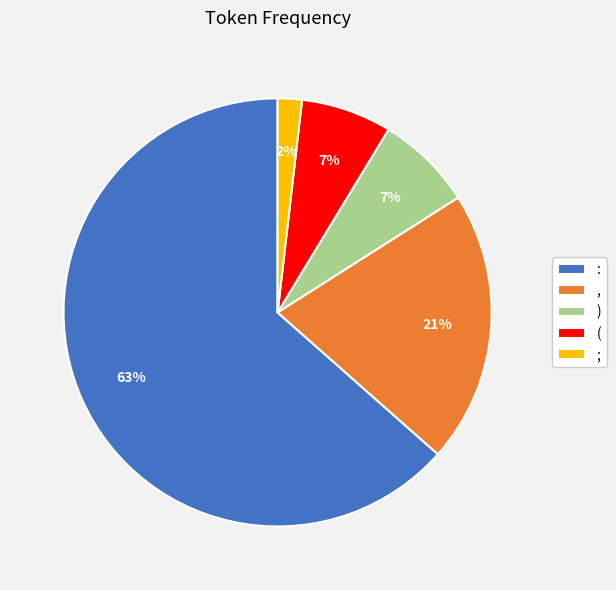

How many slices are in this pie chart?

5